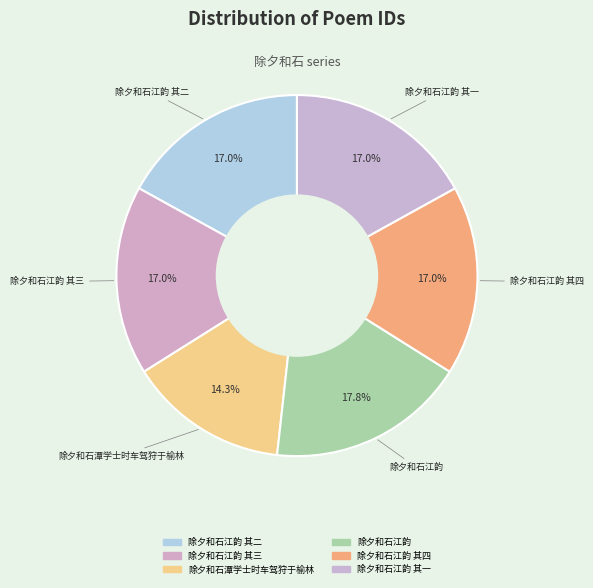

To the nearest percent, what is the difference between the largest and smallest slice percentages?

4%